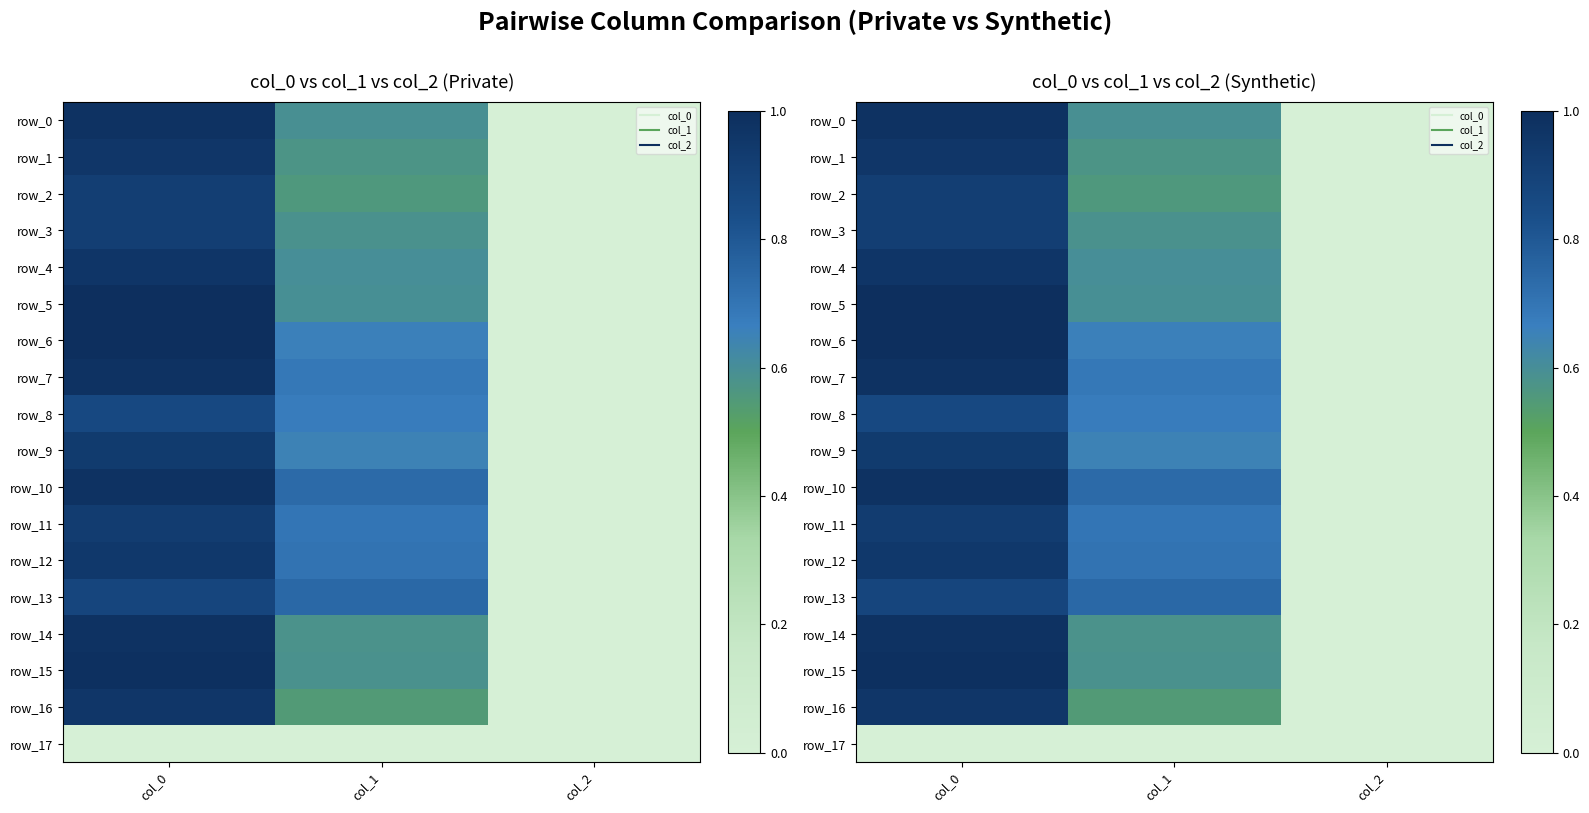

Which has a higher value, col_0 or col_1?

col_0